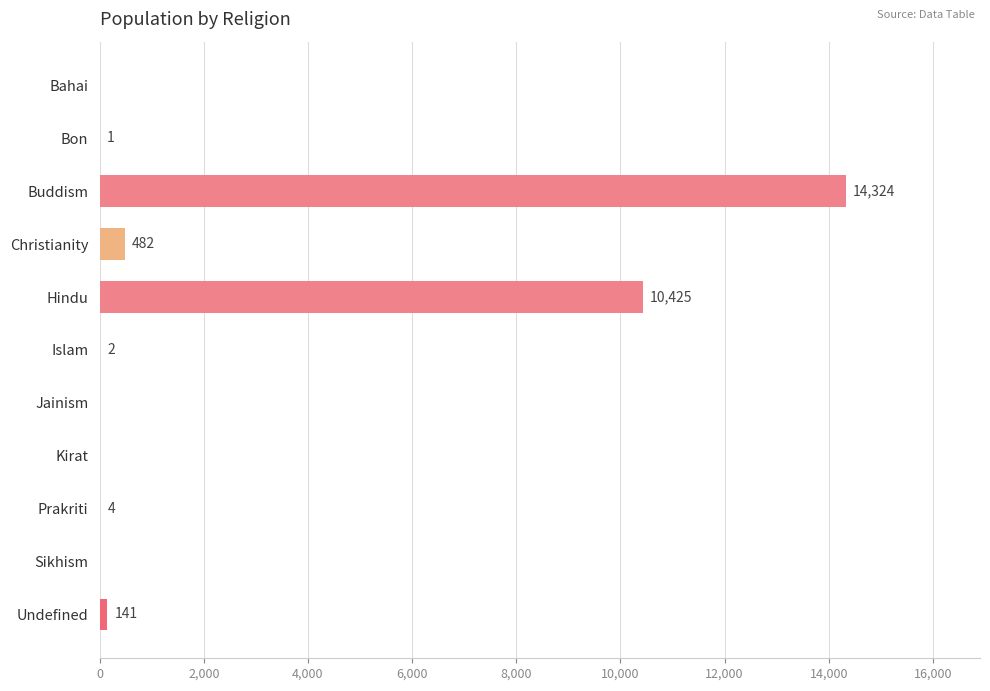

Between Bahai and Christianity, which is larger?

Christianity